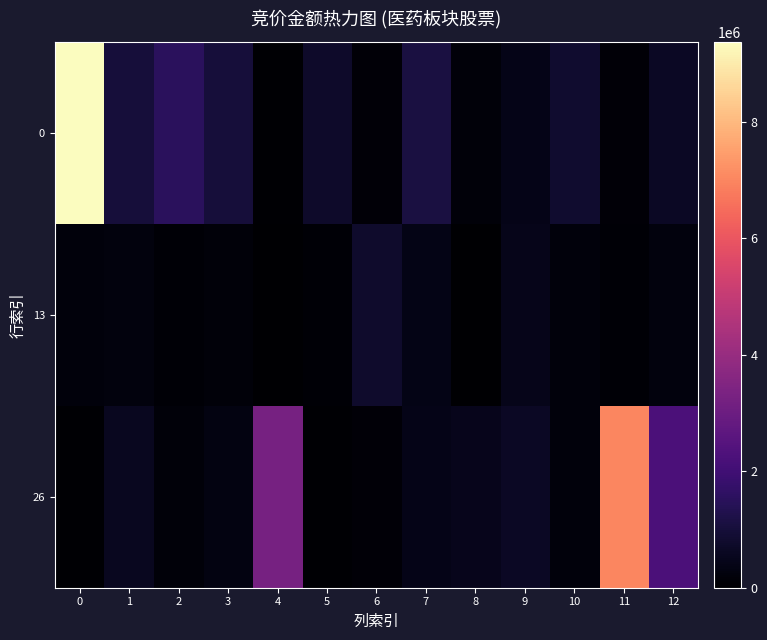

Rank the series by their maximum value, from lowest to highest.

13, 26, 0